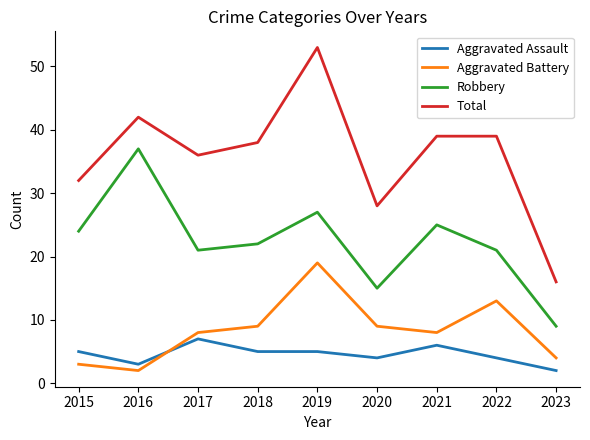

Which category has the highest value across all series?

2019